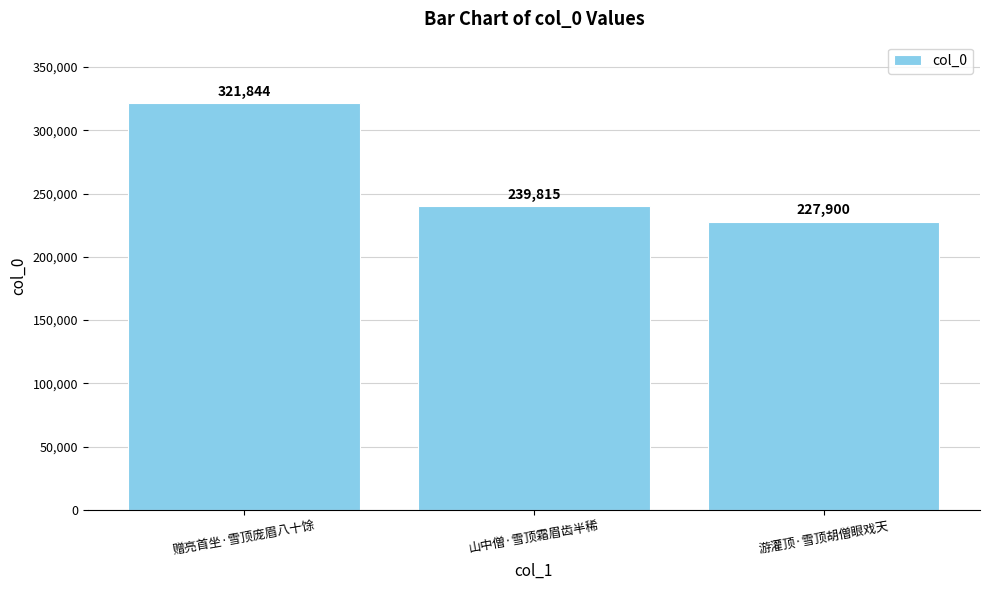

What is the label of the 2nd bar from the left?

山中僧·雪顶霜眉齿半稀